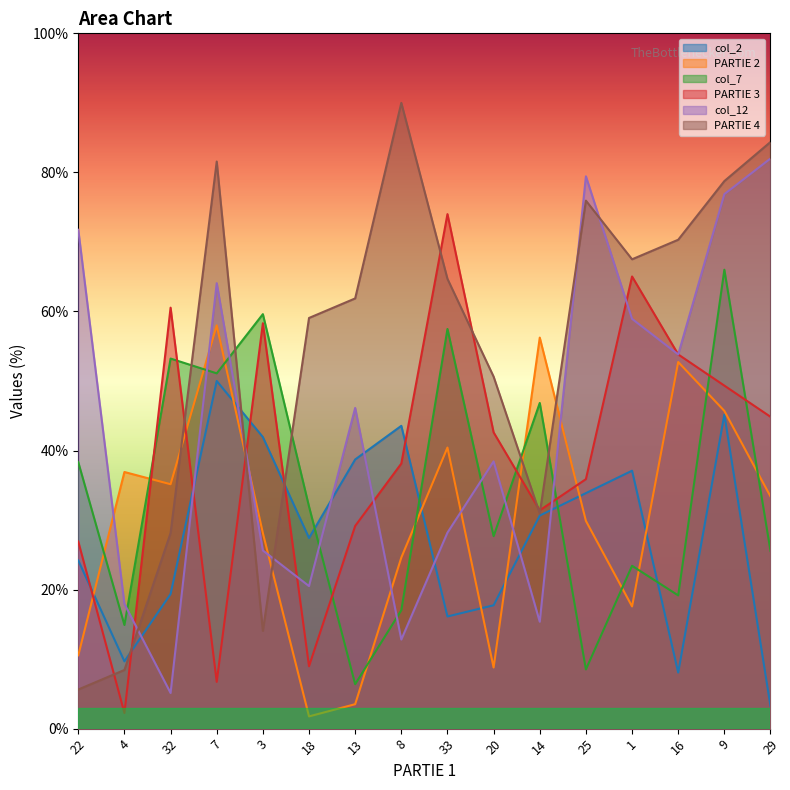

How many data points in col_2 are above 30?

8